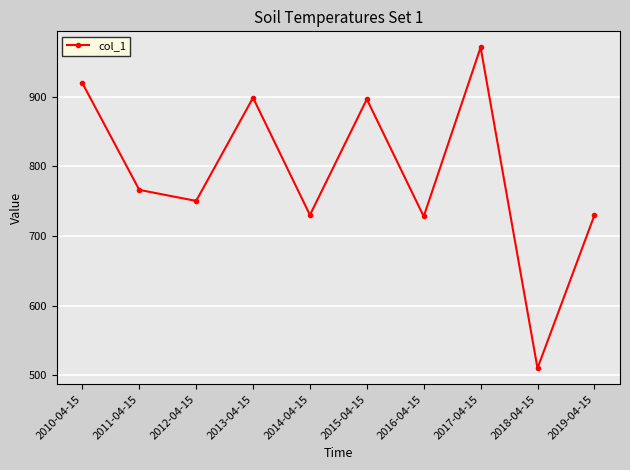

Between 2011-04-15 and 2019-04-15, which is larger?

2011-04-15